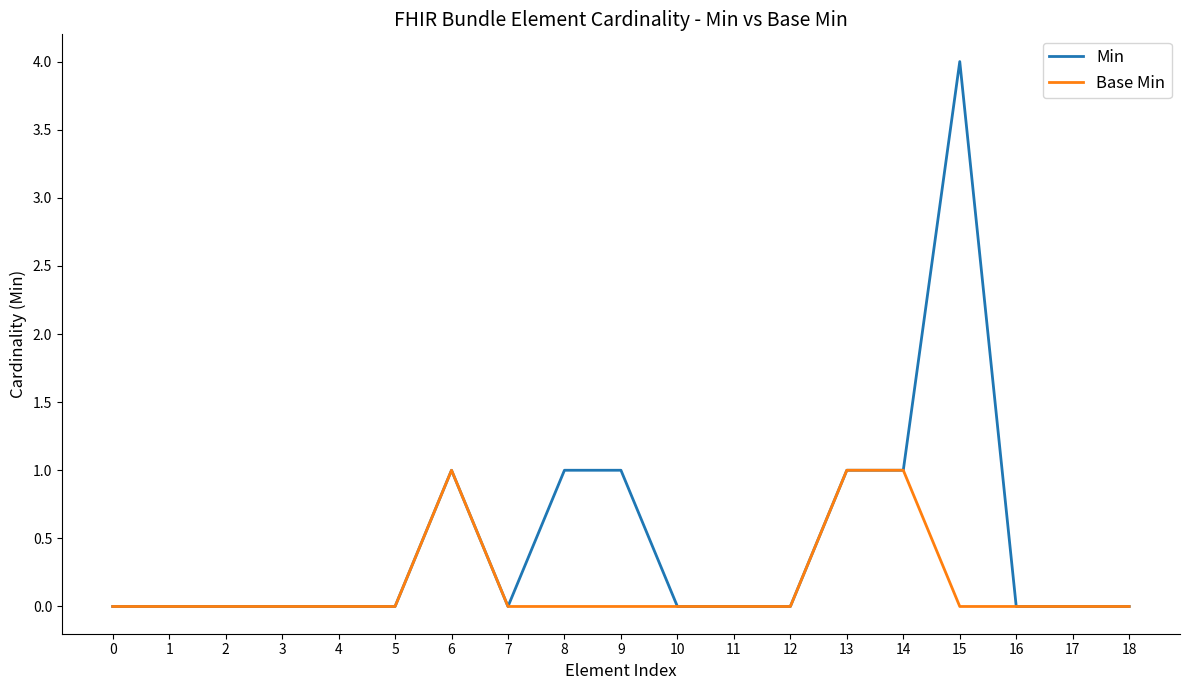

At which category is the sum across all series the highest?

15